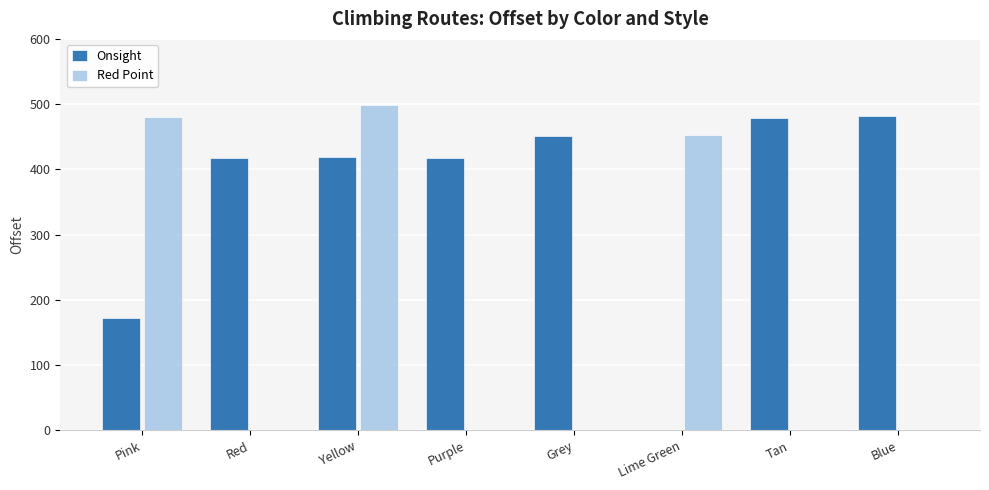

Which series has the largest range (max minus min)?

Red Point